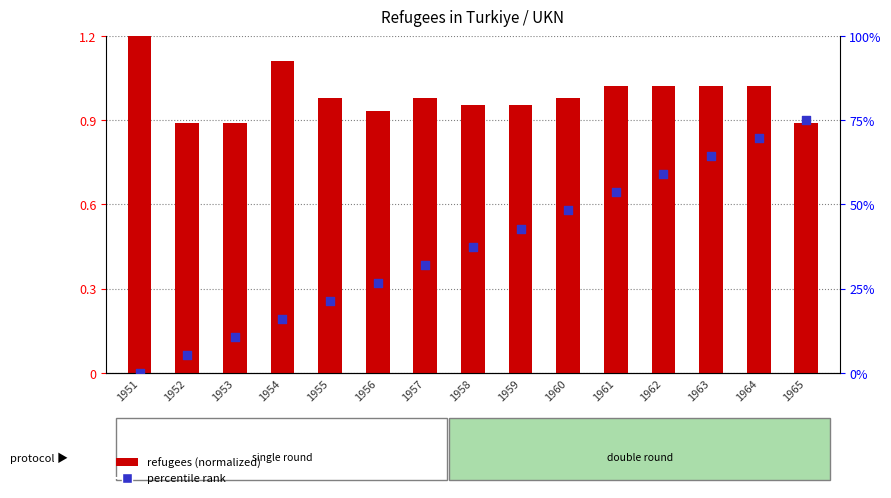

Which series has the largest total across all categories?

percentile rank